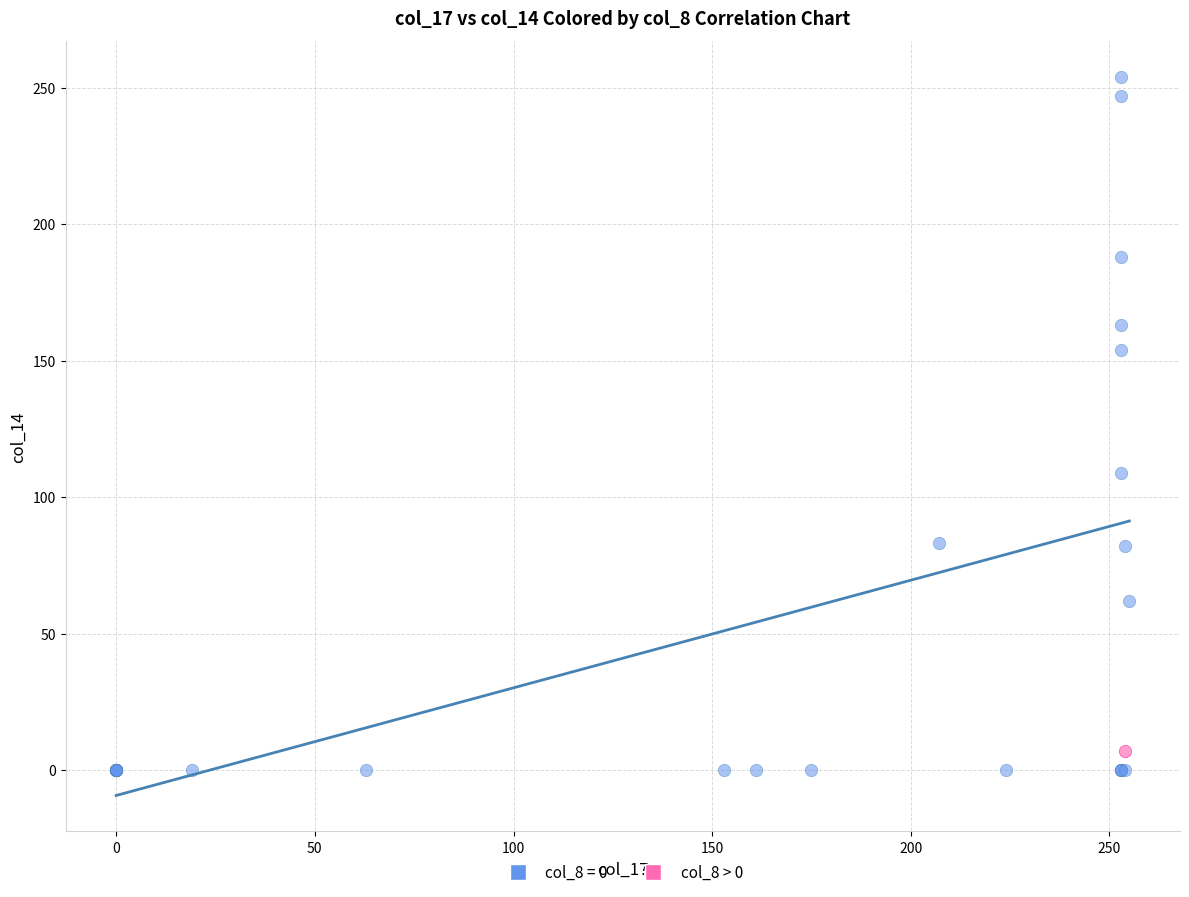

Which series contains the highest Y value?

col_8 = 0